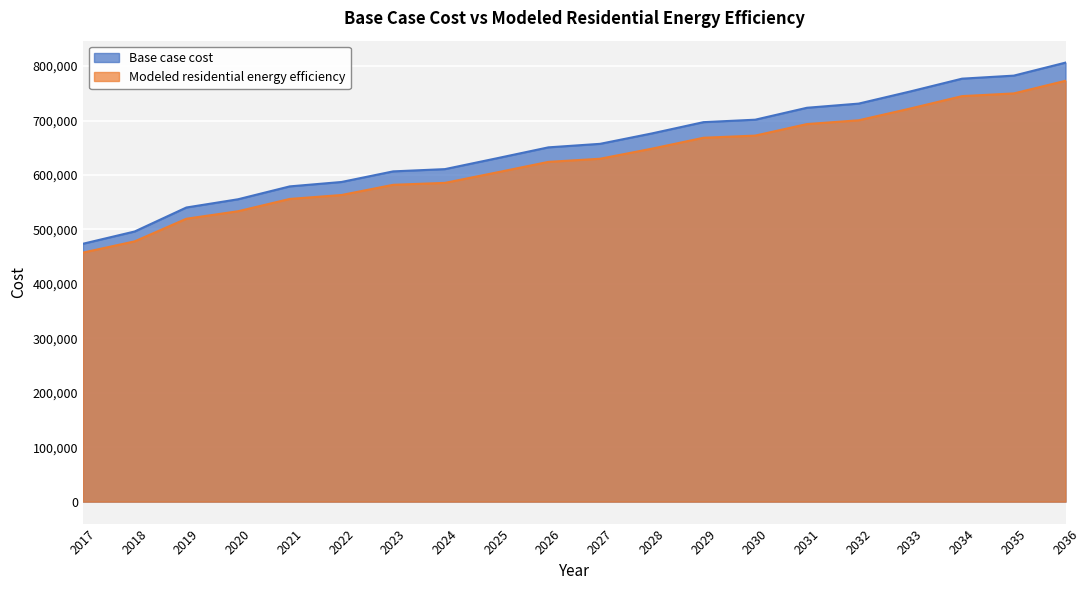

True or false: Base case cost has more than 1 interior local peaks.

False